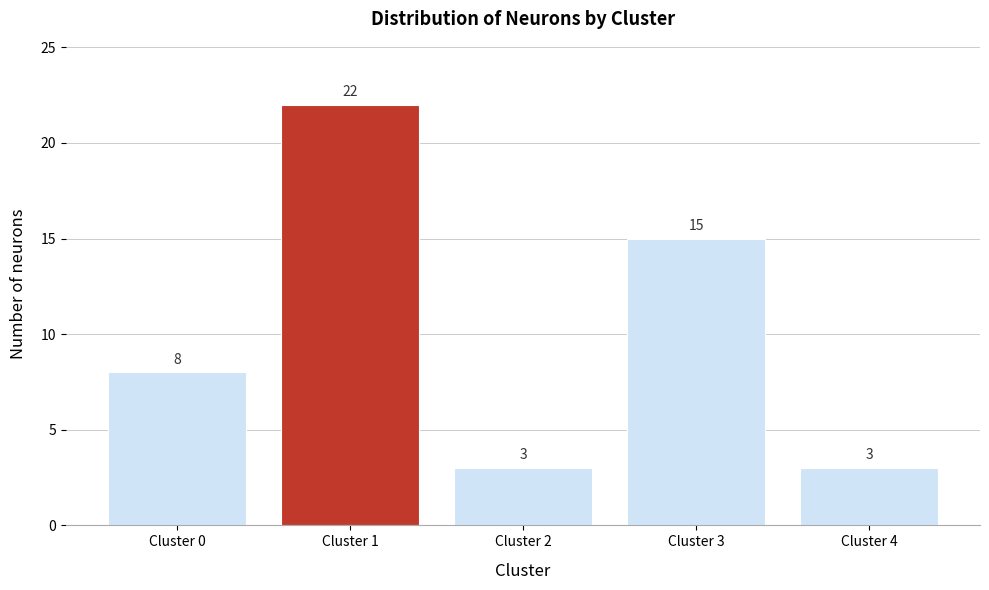

Reading left to right, what are all the values shown in this chart?

8	22	3	15	3